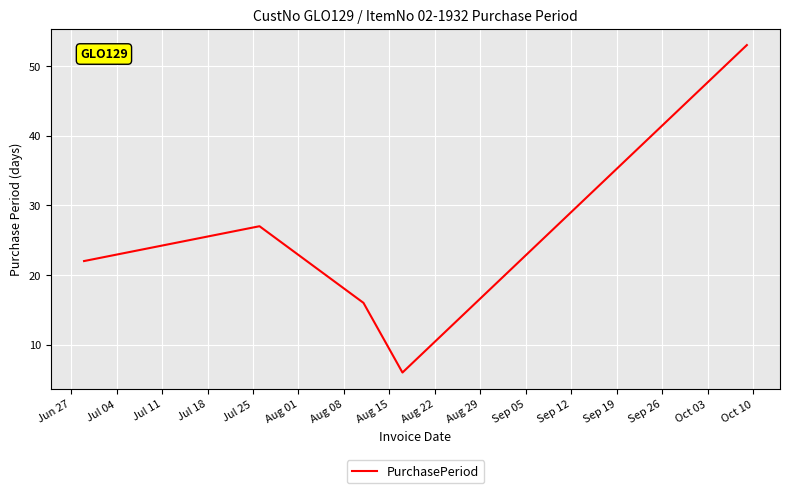

What is the maximum value shown in the chart?

53